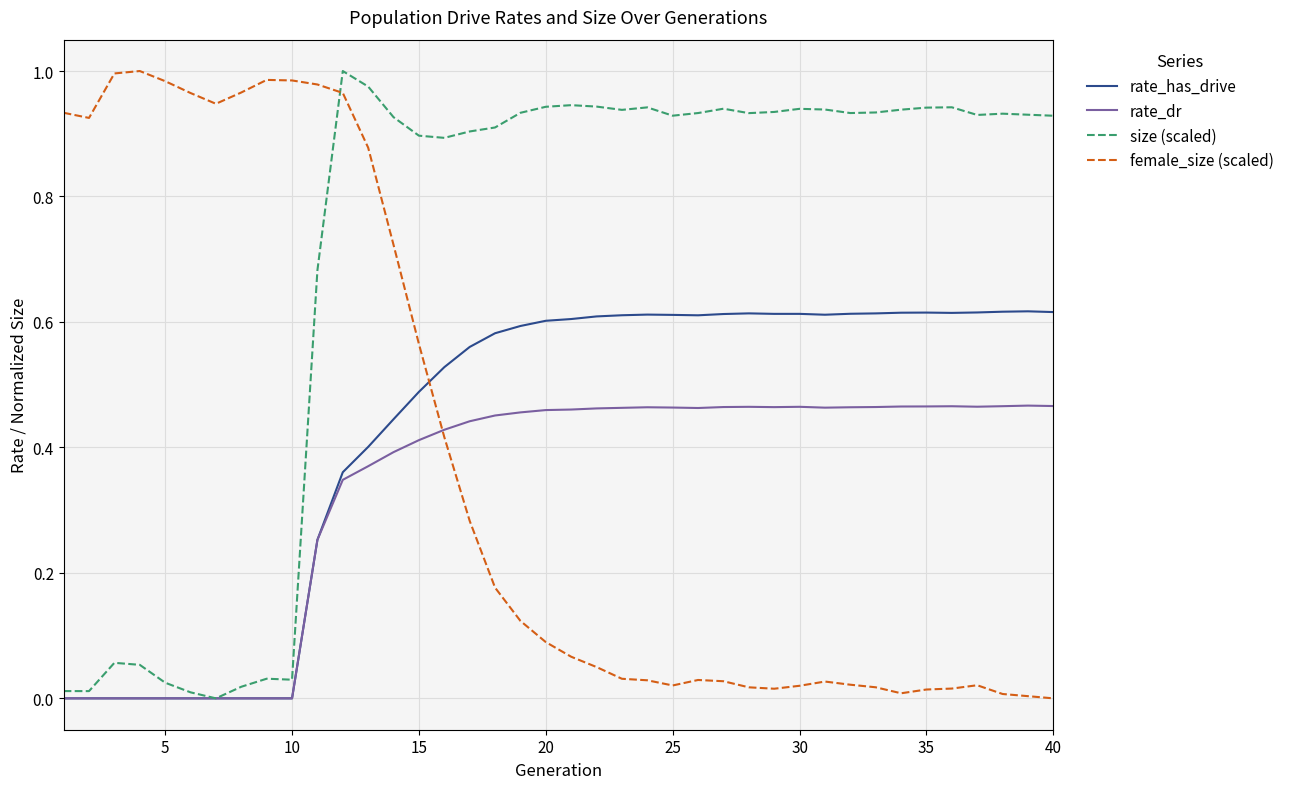

Reading left to right, extract all data points from this chart.

rate_has_drive: 0.0	0.0	0.0	0.0	0.0	0.0	0.0	0.0	0.0	0.0	0.3	0.4	0.4	0.4	0.5	0.5	0.6	0.6	0.6	0.6	0.6	0.6	0.6	0.6	0.6	0.6	0.6	0.6	0.6	0.6	0.6	0.6	0.6	0.6	0.6	0.6	0.6	0.6	0.6	0.6
rate_dr: 0.0	0.0	0.0	0.0	0.0	0.0	0.0	0.0	0.0	0.0	0.3	0.3	0.4	0.4	0.4	0.4	0.4	0.5	0.5	0.5	0.5	0.5	0.5	0.5	0.5	0.5	0.5	0.5	0.5	0.5	0.5	0.5	0.5	0.5	0.5	0.5	0.5	0.5	0.5	0.5
size (scaled): 0.0	0.0	0.1	0.1	0.0	0.0	0.0	0.0	0.0	0.0	0.7	1.0	1.0	0.9	0.9	0.9	0.9	0.9	0.9	0.9	0.9	0.9	0.9	0.9	0.9	0.9	0.9	0.9	0.9	0.9	0.9	0.9	0.9	0.9	0.9	0.9	0.9	0.9	0.9	0.9
female_size (scaled): 0.9	0.9	1.0	1.0	1.0	1.0	0.9	1.0	1.0	1.0	1.0	1.0	0.9	0.7	0.6	0.4	0.3	0.2	0.1	0.1	0.1	0.0	0.0	0.0	0.0	0.0	0.0	0.0	0.0	0.0	0.0	0.0	0.0	0.0	0.0	0.0	0.0	0.0	0.0	0.0